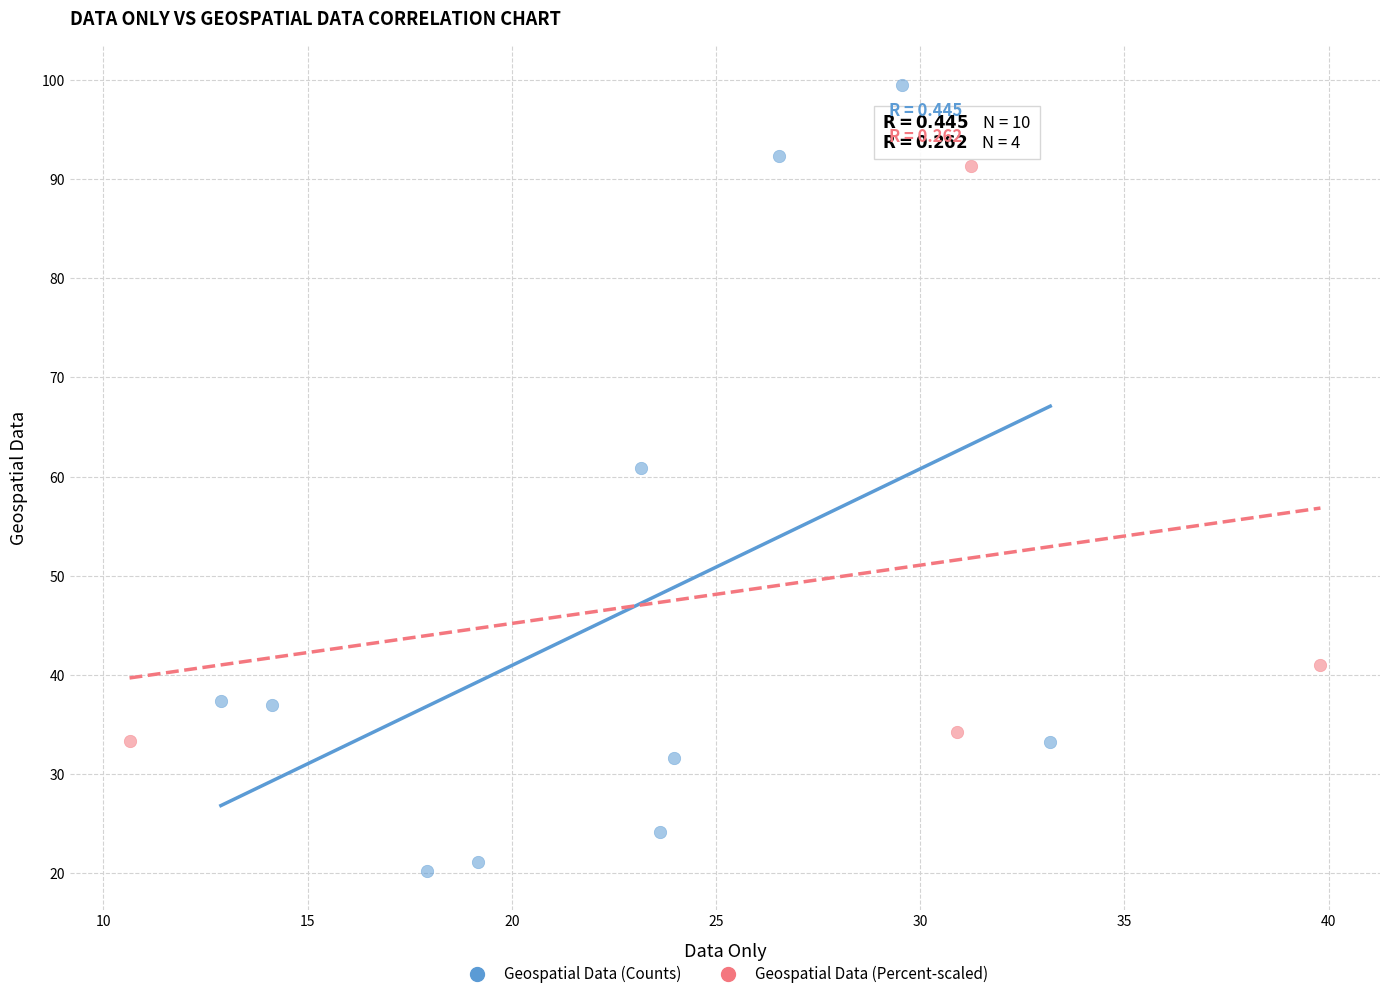

Which series has the widest spread of Y values?

Geospatial Data (Counts)